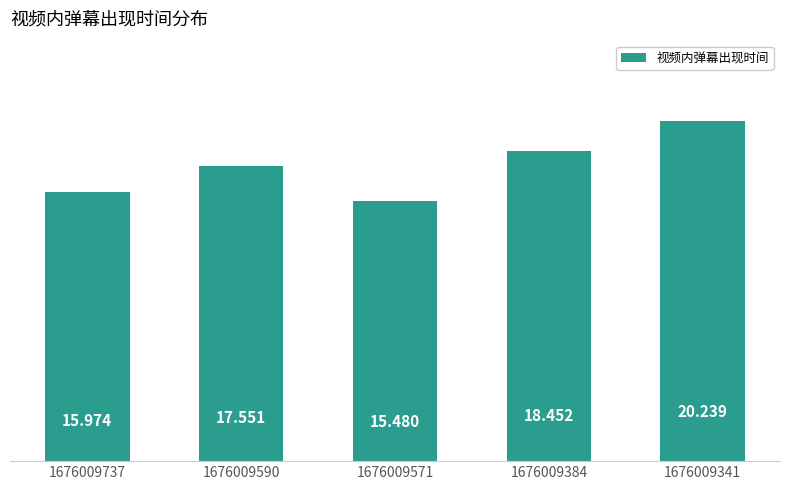

What is the change in value from 1676009384 to 1676009341?

+1.8